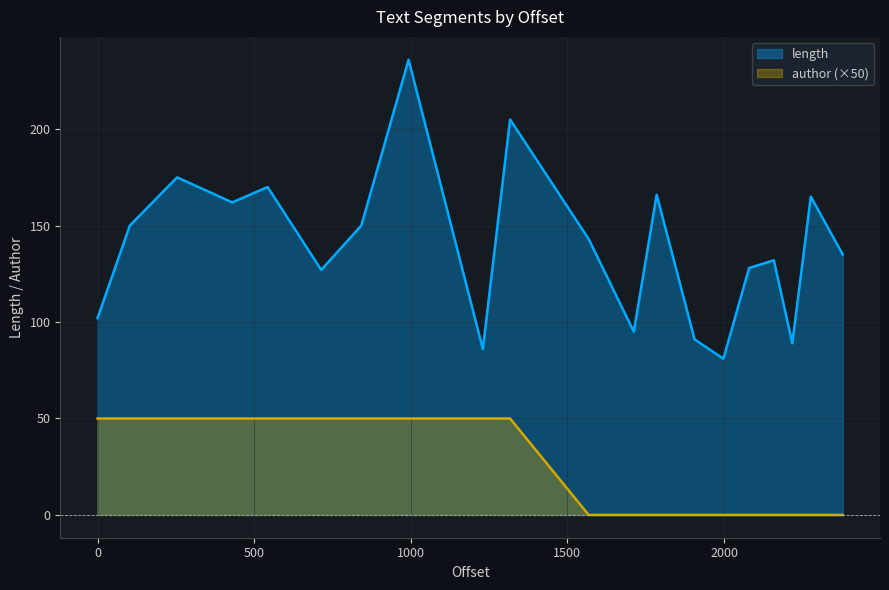

True or false: length and author cross at least once.

False